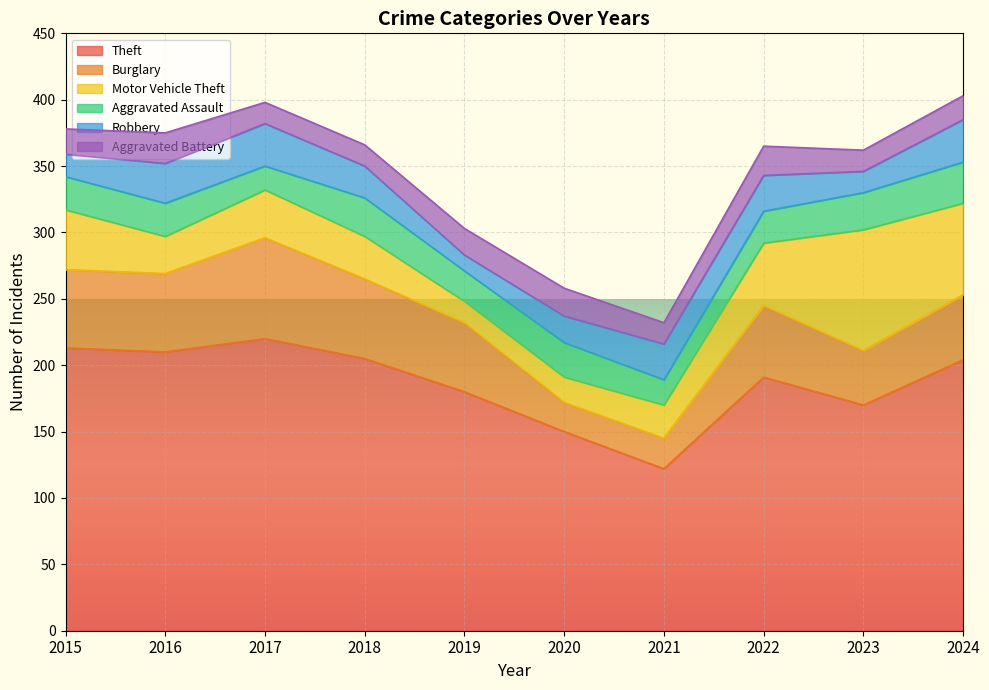

Where do Motor Vehicle Theft and Robbery first cross each other?

2015 and 2016